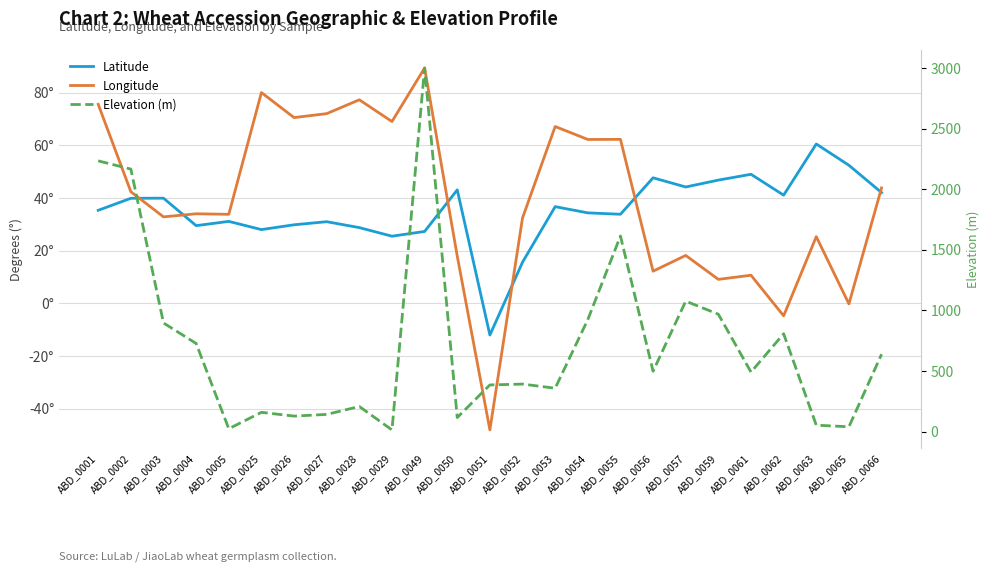

How many values in the Elevation (m) series exceed 492?

12